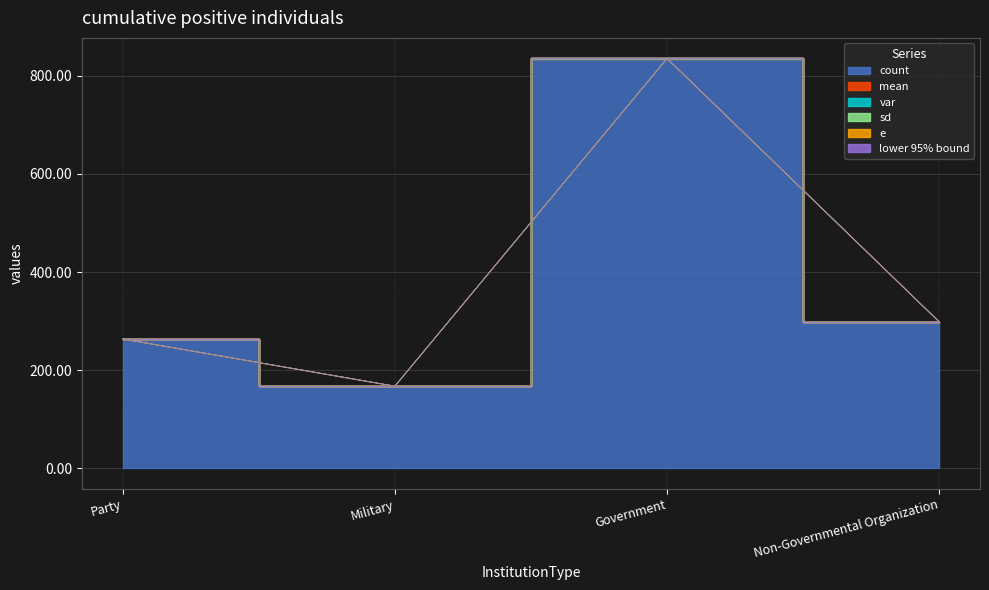

Reading left to right, list all the values displayed in this chart.

count: Party=263.0	Military=167.0	Government=834.0	Non-Governmental Organization=298.0
mean: Party=0.0	Military=0.0	Government=0.1	Non-Governmental Organization=0.2
var: Party=0.6	Military=0.7	Government=0.7	Non-Governmental Organization=0.6
sd: Party=0.0	Military=0.1	Government=0.0	Non-Governmental Organization=0.0
e: Party=0.0	Military=0.0	Government=0.0	Non-Governmental Organization=0.0
lower 95% bound: Party=0.0	Military=0.0	Government=0.1	Non-Governmental Organization=0.2